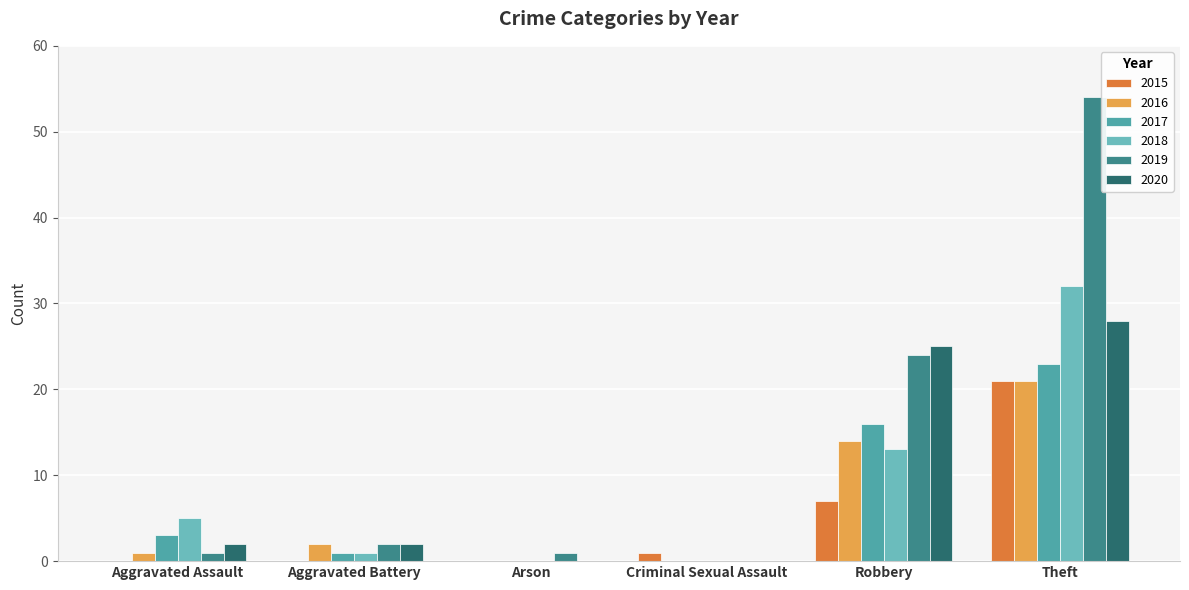

Reading left to right, extract all data points from this chart.

2015: 0	0	0	1	7	21
2016: 1	2	0	0	14	21
2017: 3	1	0	0	16	23
2018: 5	1	0	0	13	32
2019: 1	2	1	0	24	54
2020: 2	2	0	0	25	28